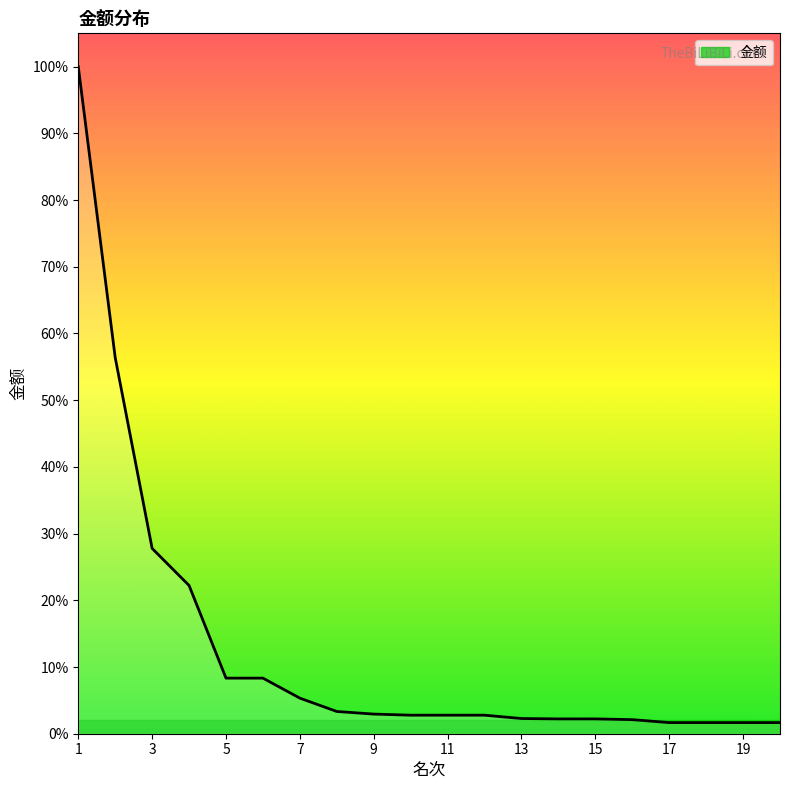

Does the chart display data point markers on the line(s)?

No